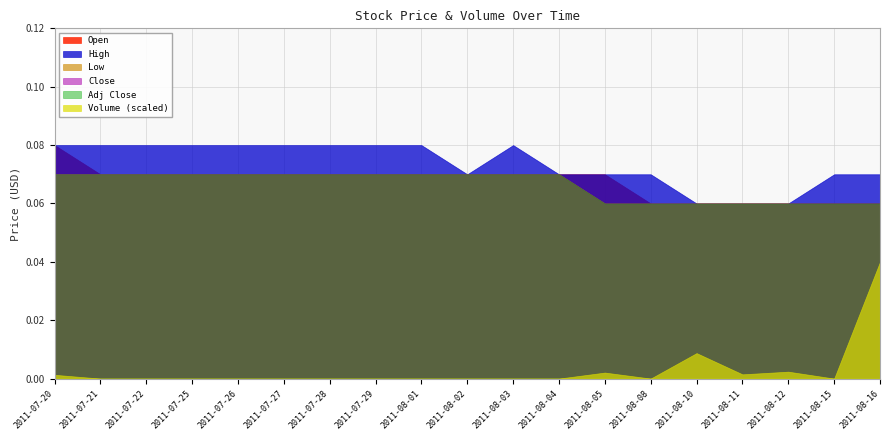

What is the total value across all series at 2011-07-28?

0.4